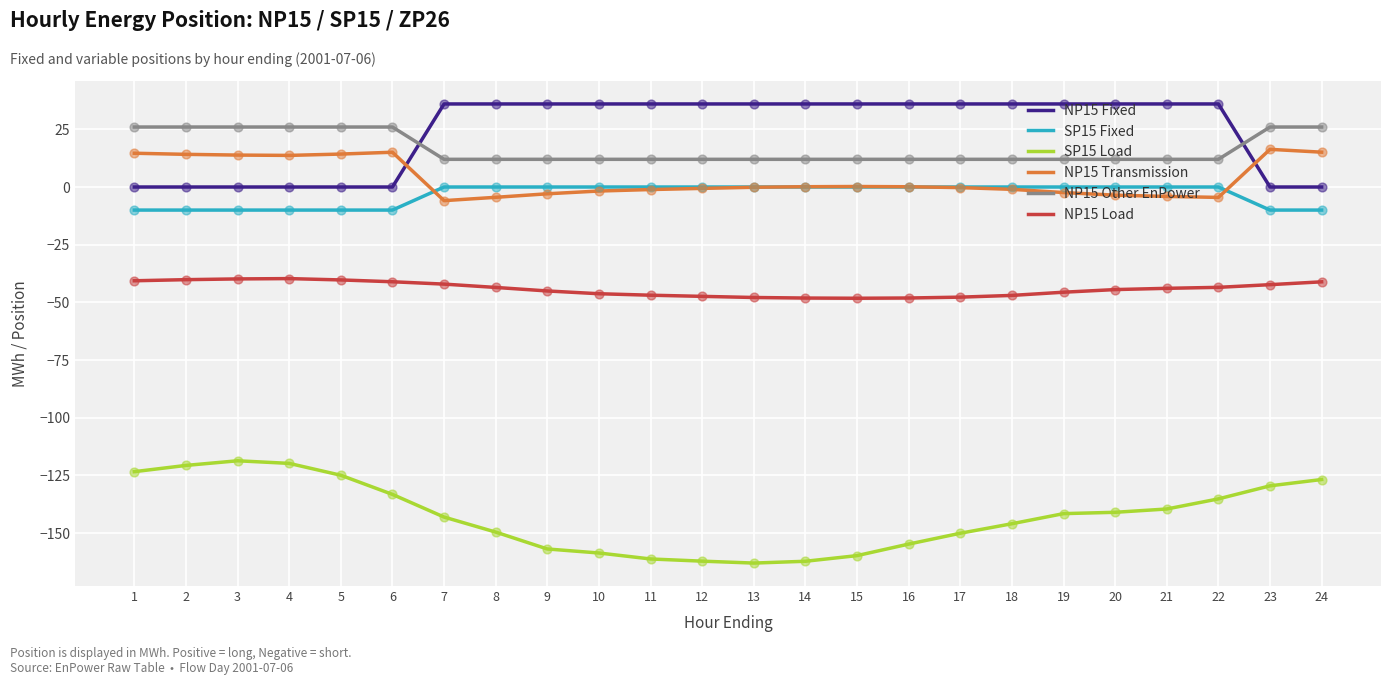

Is the value of NP15 Fixed at 12 greater than the value of SP15 Load at 14?

Yes